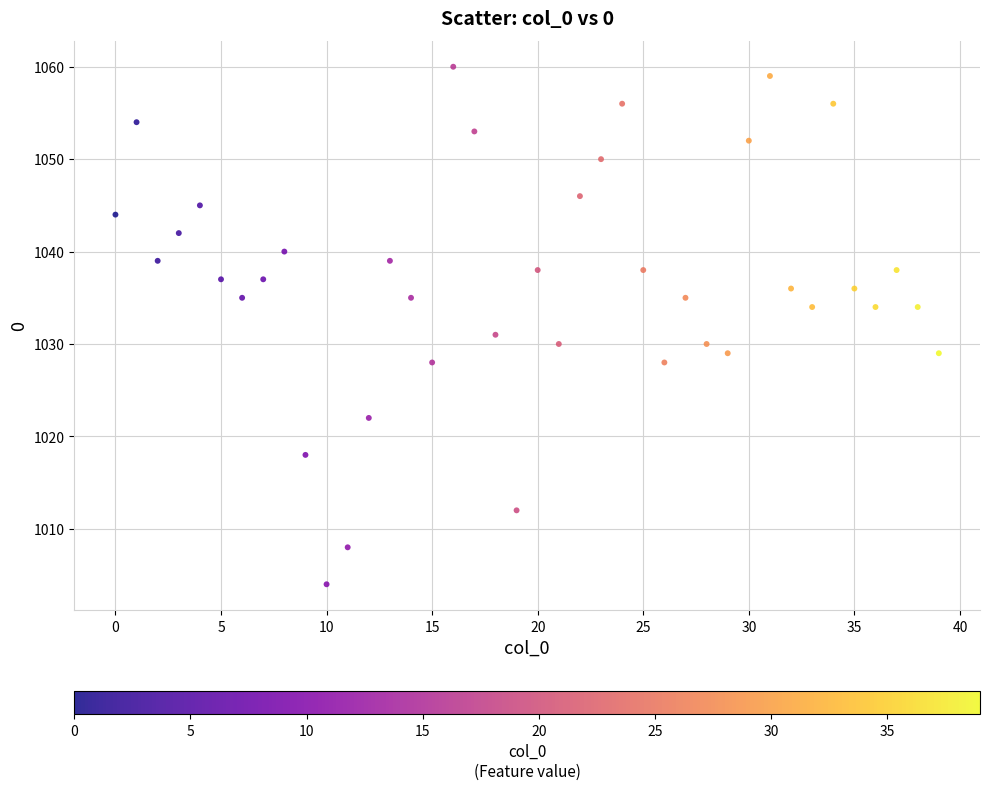

What is the range of Y values (max minus min)?

56